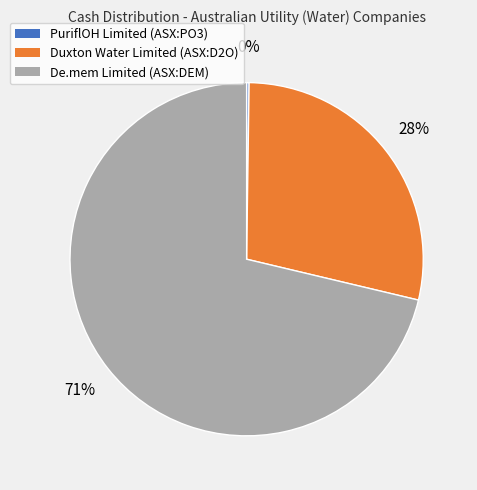

Is it true that Duxton Water Limited (ASX:D2O) is 28% of the pie?

True